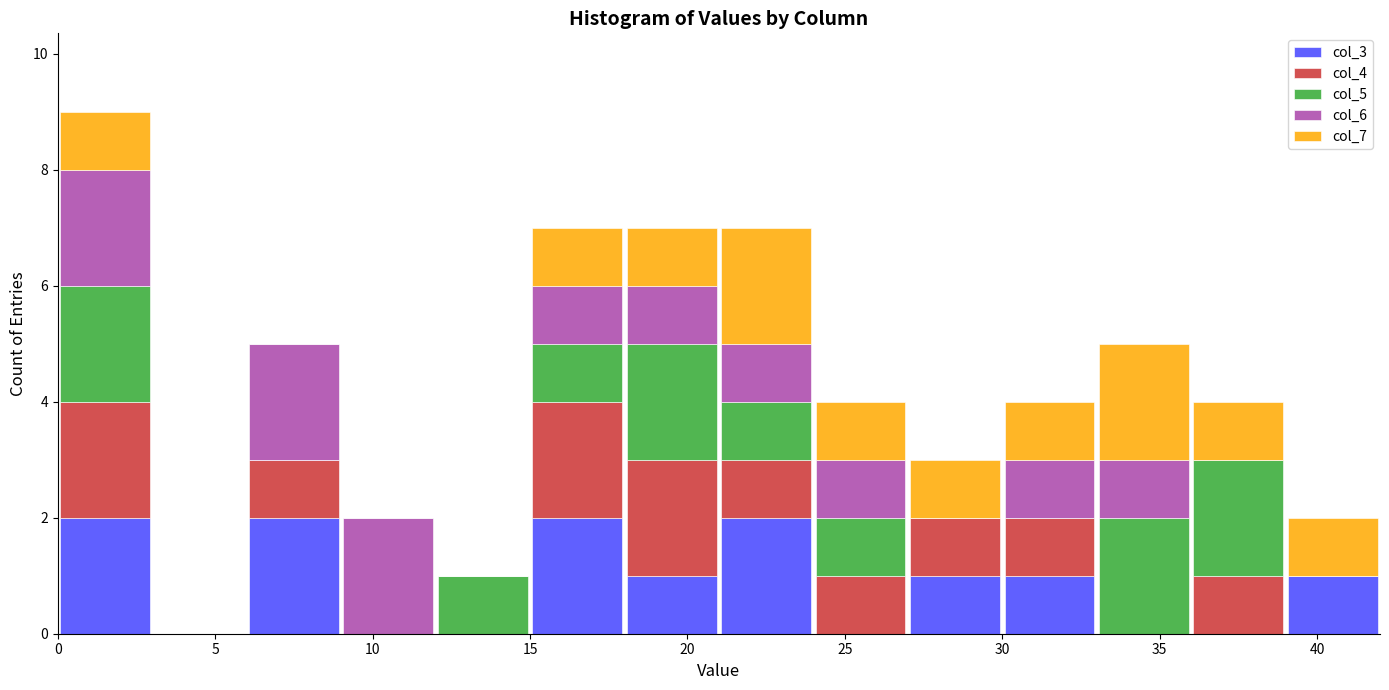

Reading left to right, transcribe this chart: for each stacked bar, give the range it covers on the x-axis and its total height. The values are not printed on the chart, so give them approximately, as read against the axis.

0 to 3: 9
3 to 6: 0
6 to 9: 5
9 to 12: 2
12 to 15: 1
15 to 18: 7
18 to 21: 7
21 to 24: 7
24 to 27: 4
27 to 30: 3
30 to 33: 4
33 to 36: 5
36 to 39: 4
39 to 42: 2